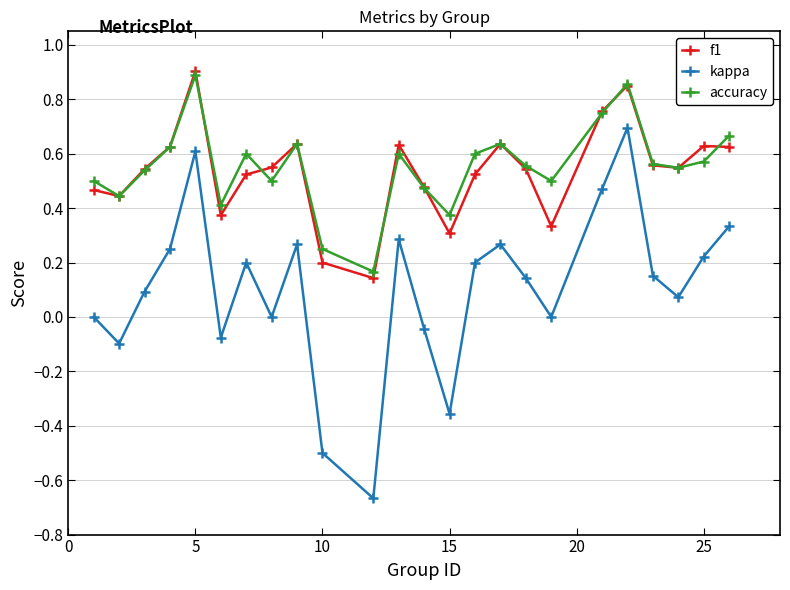

True or false: accuracy and kappa intersect in this chart.

False